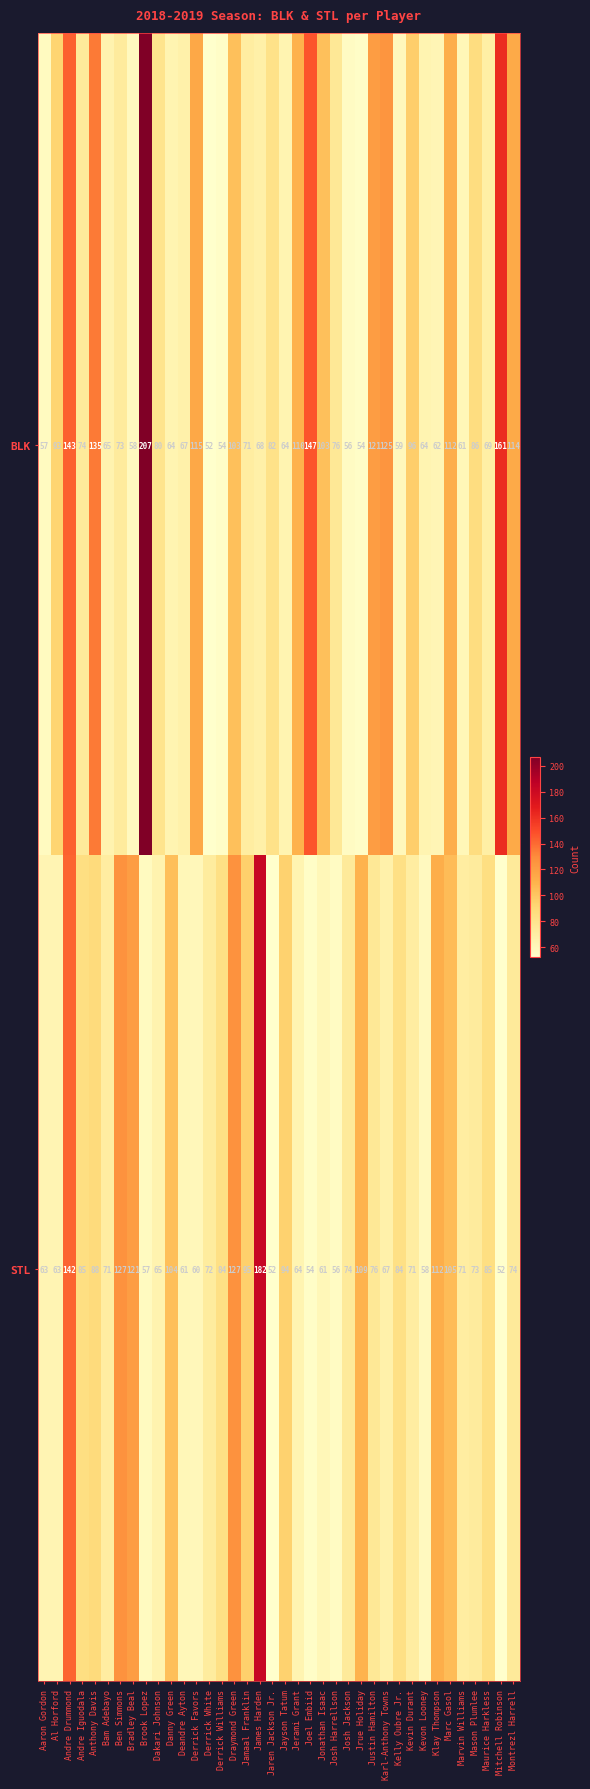

Where does the STL series first go above 74?

Andre Drummond